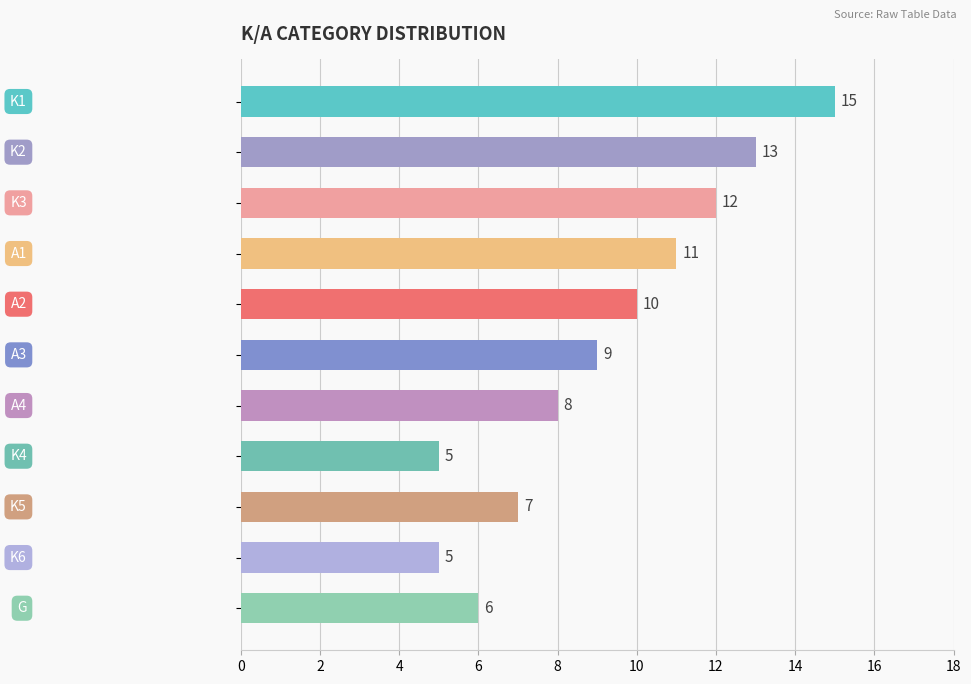

What is the sum of all values?

101